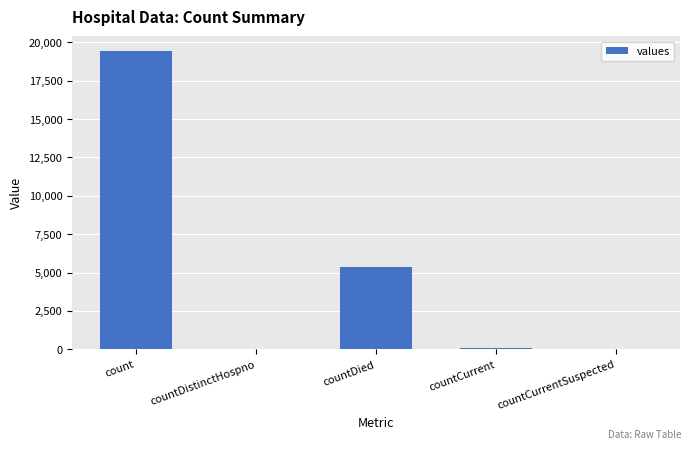

What is the sum of all values?

24875